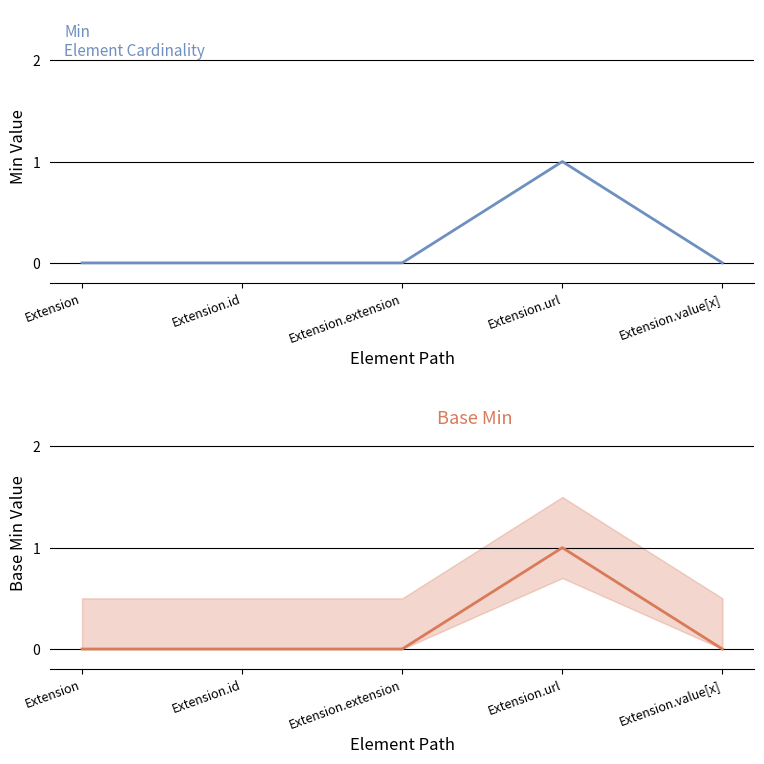

Which series changed the most between Extension.url and Extension.value[x]?

Min